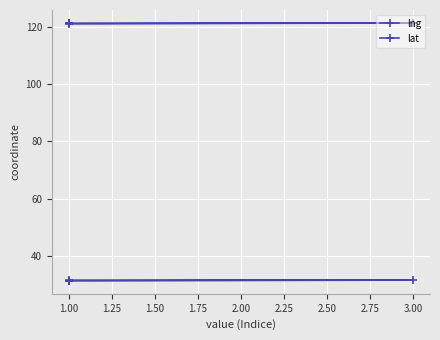

Is the value of lng at 1.00 greater than the value of lat at 1.00?

Yes